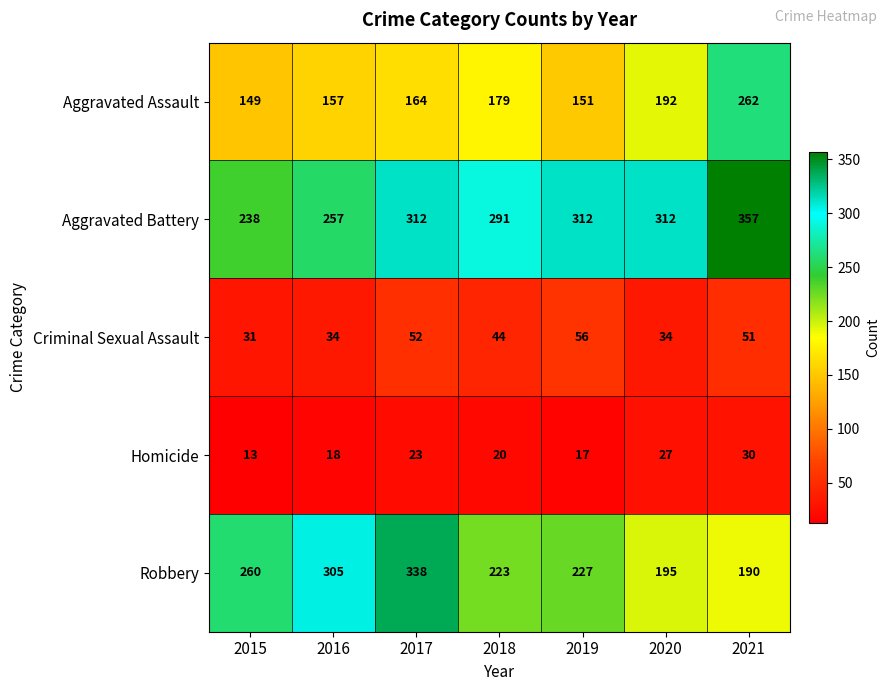

At which category is the sum across all series the highest?

2021